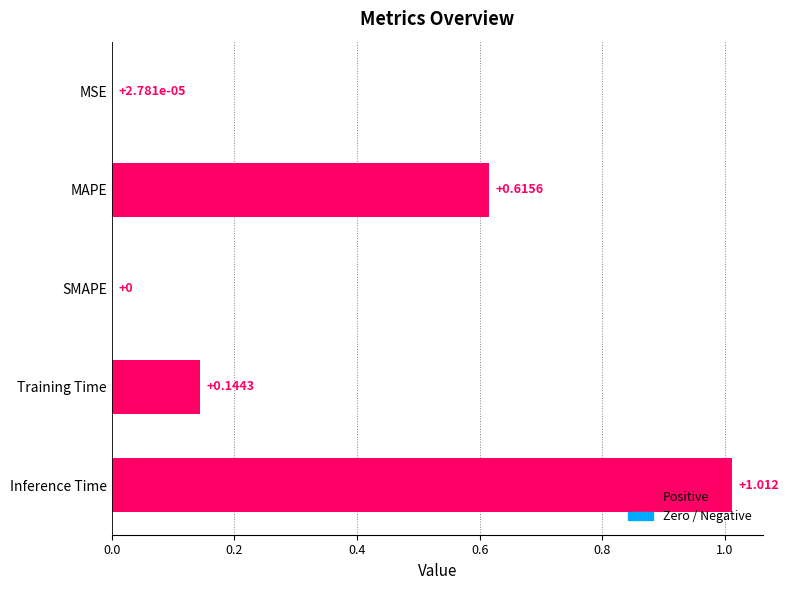

Which category has the highest value across all series?

Inference Time